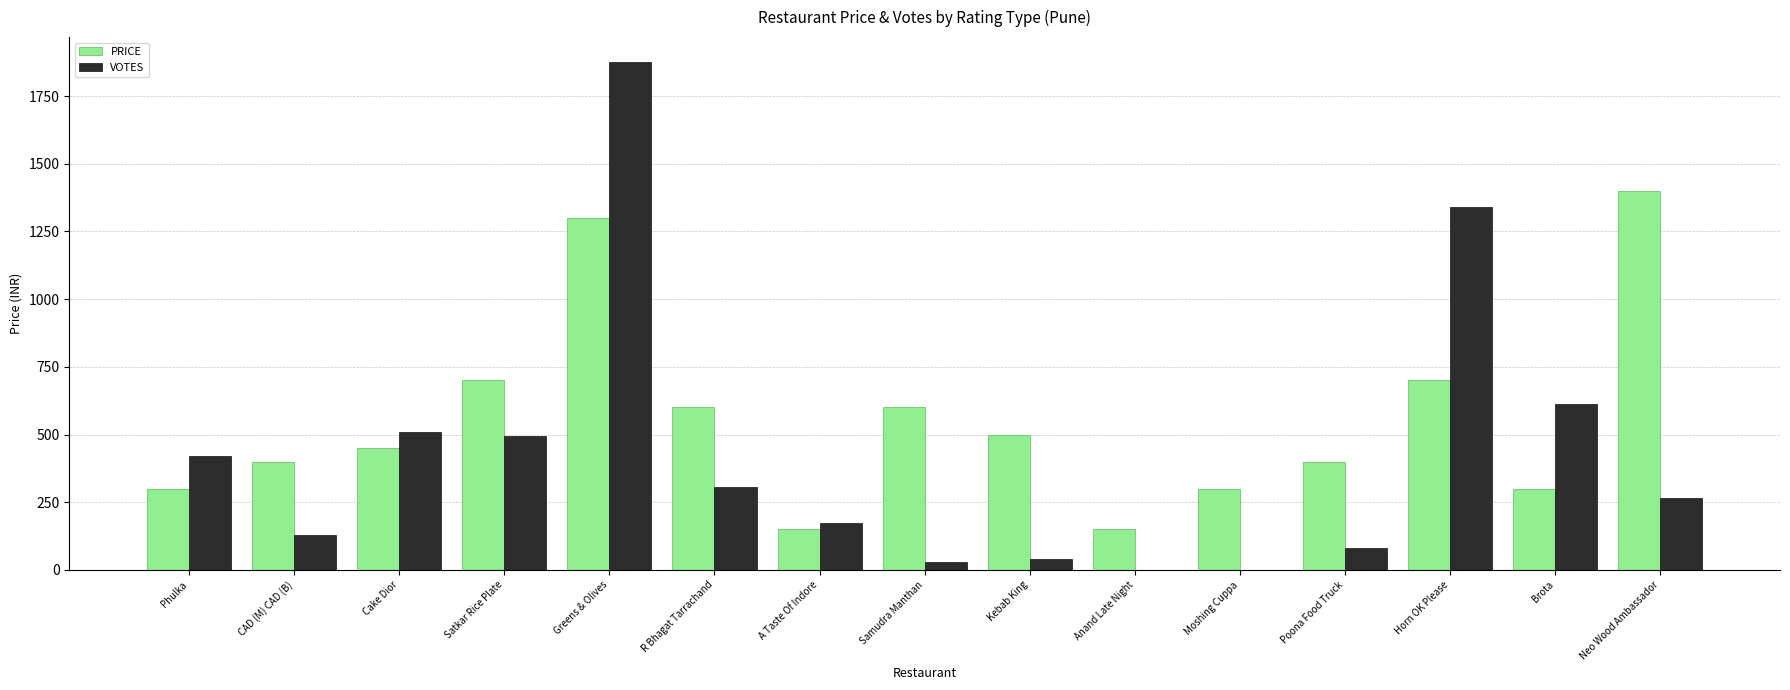

What are all the series names shown in the legend?

PRICE, VOTES